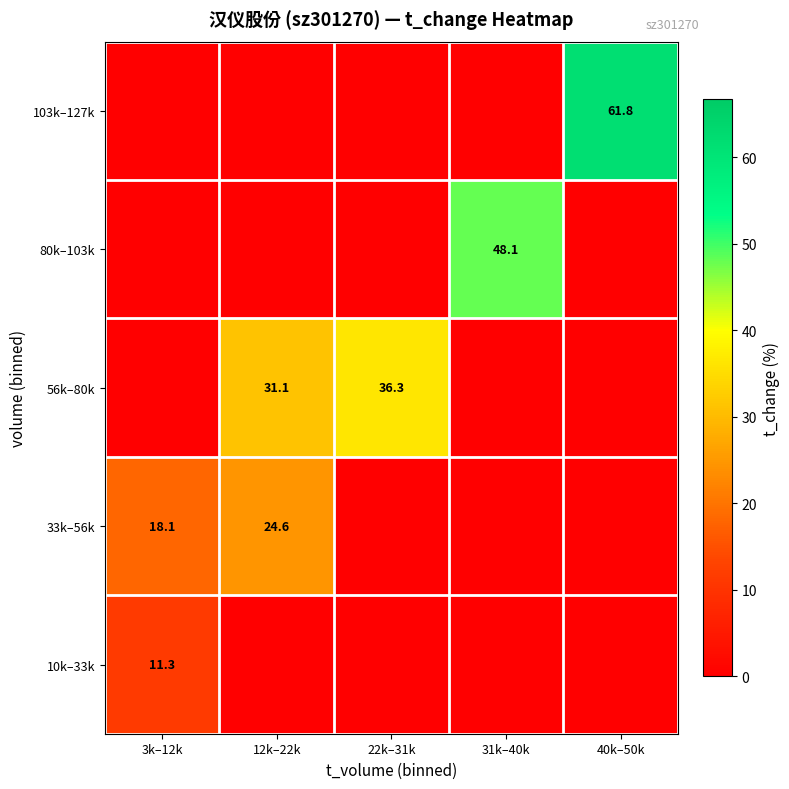

Is the value of 103k–127k at 40k–50k greater than the value of 33k–56k at 3k–12k?

Yes